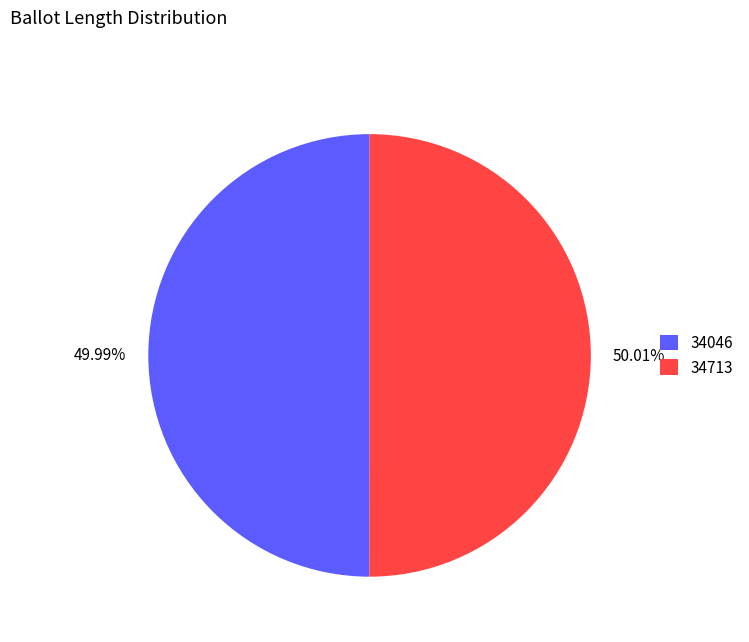

How much of the chart is everything except 34046?

50.0%